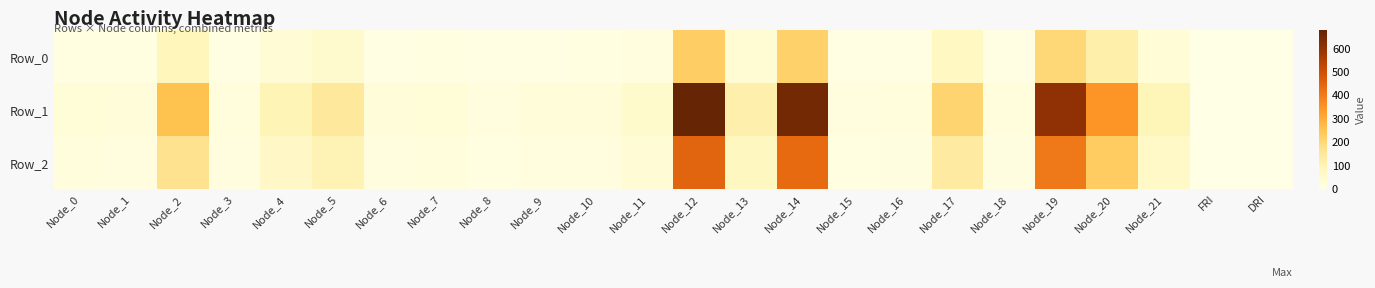

Count the number of data series in this chart.

3